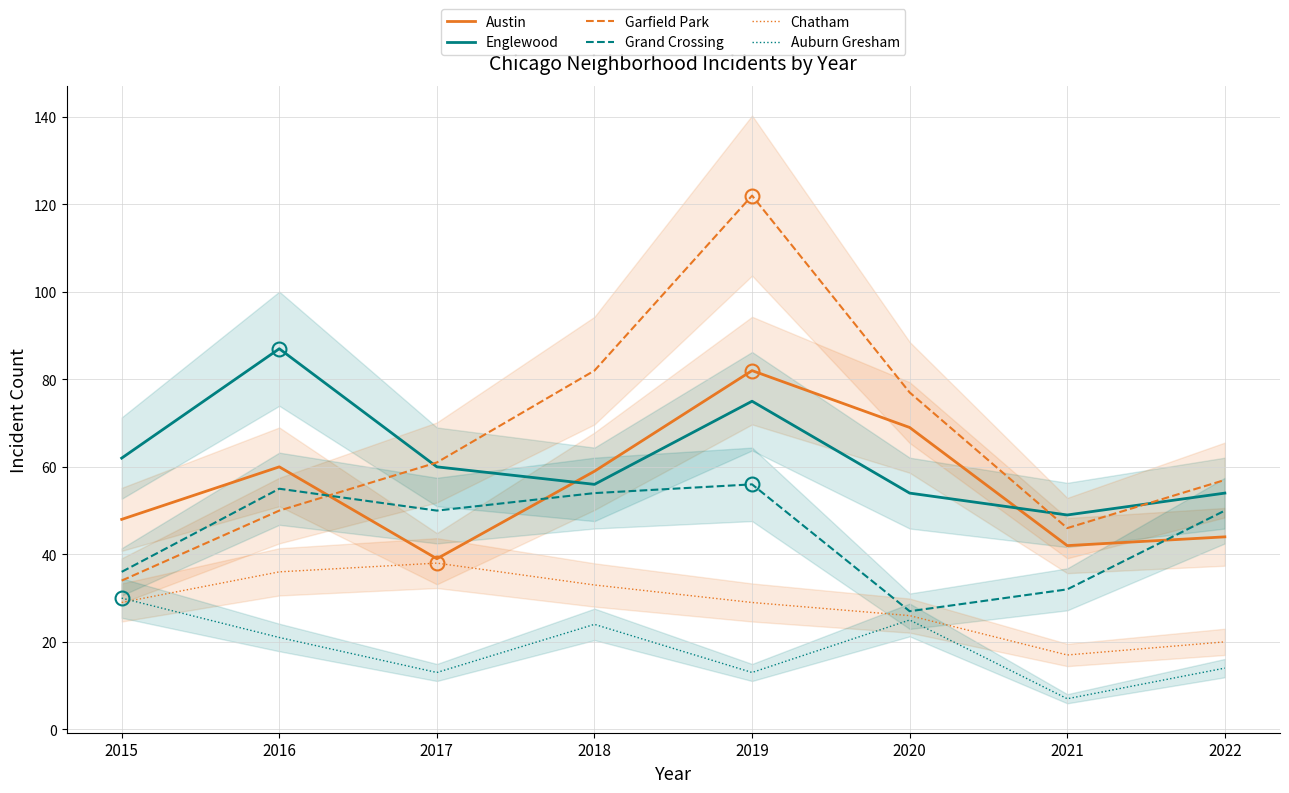

What is the sum of the Garfield Park values at 2017 and 2018?

143